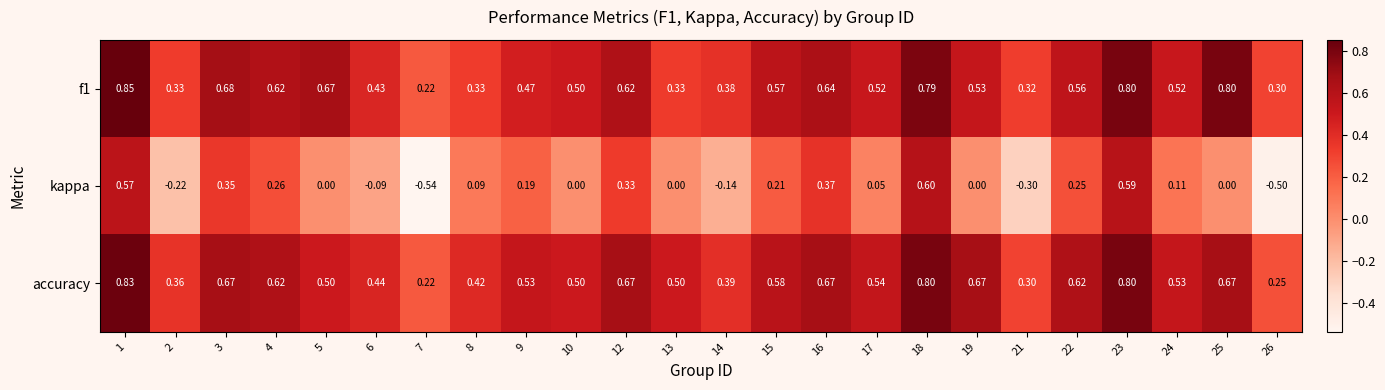

Which series has the largest total across all categories?

accuracy